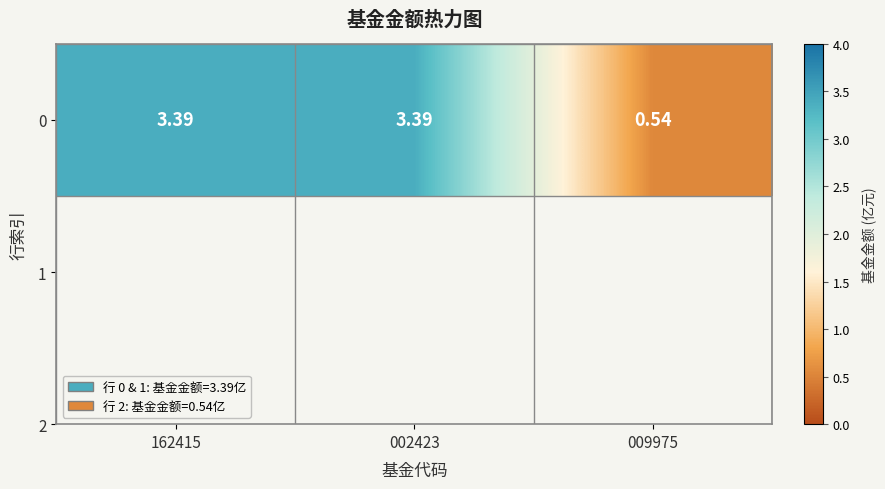

Count the values in the range 0 to 3.

1